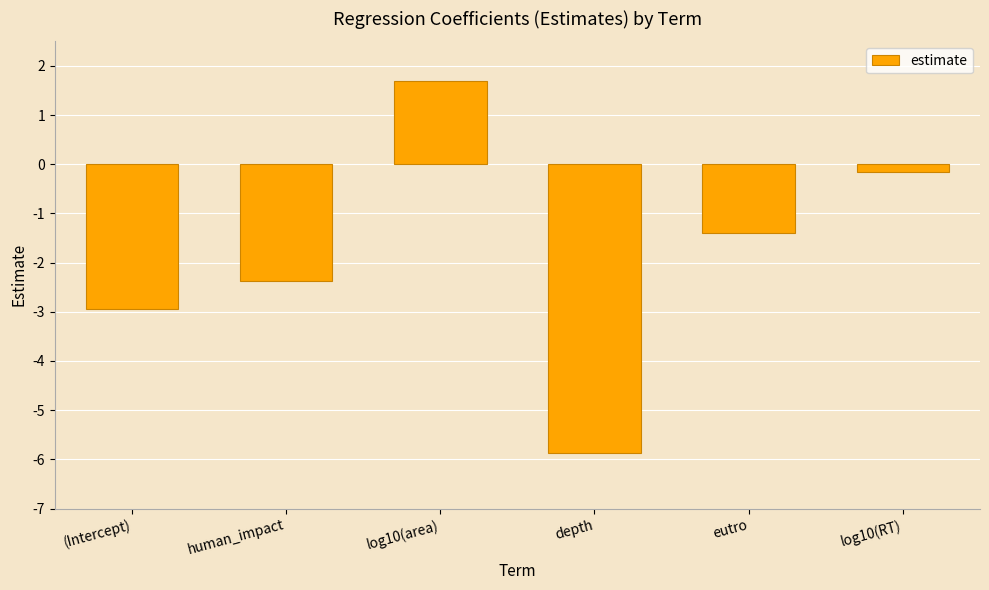

Reading left to right, list all the values displayed in this chart.

(Intercept)=-2.9	human_impact=-2.4	log10(area)=1.7	depth=-5.9	eutro=-1.4	log10(RT)=-0.2